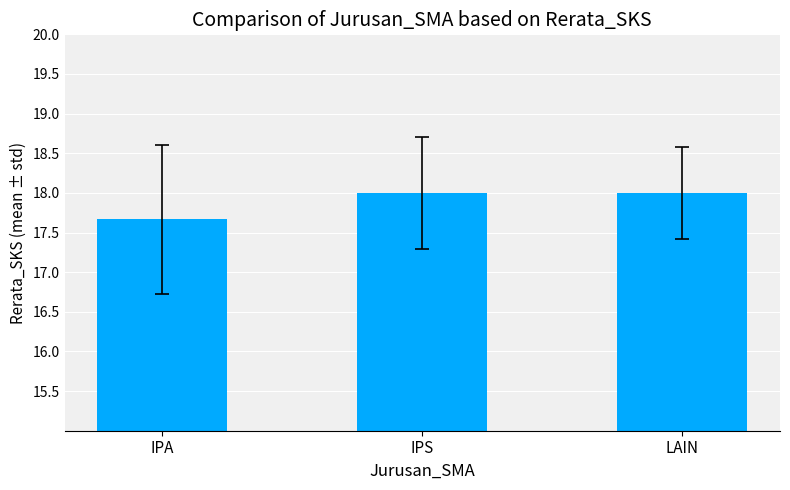

The value at IPA is 10.4. True or false?

False